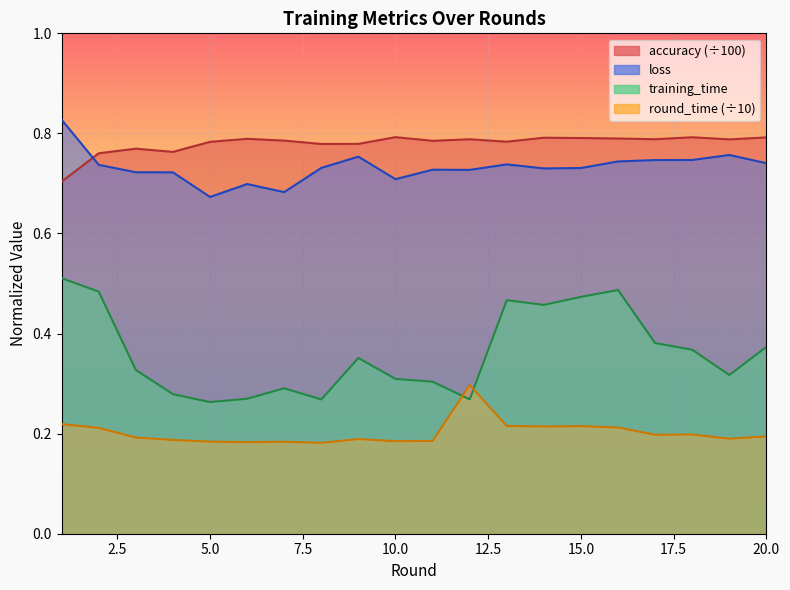

Rank the categories by loss value from lowest to highest.

5, 7, 6, 10, 4, 3, 12, 11, 14, 15, 8, 2, 13, 20, 16, 17, 18, 9, 19, 1